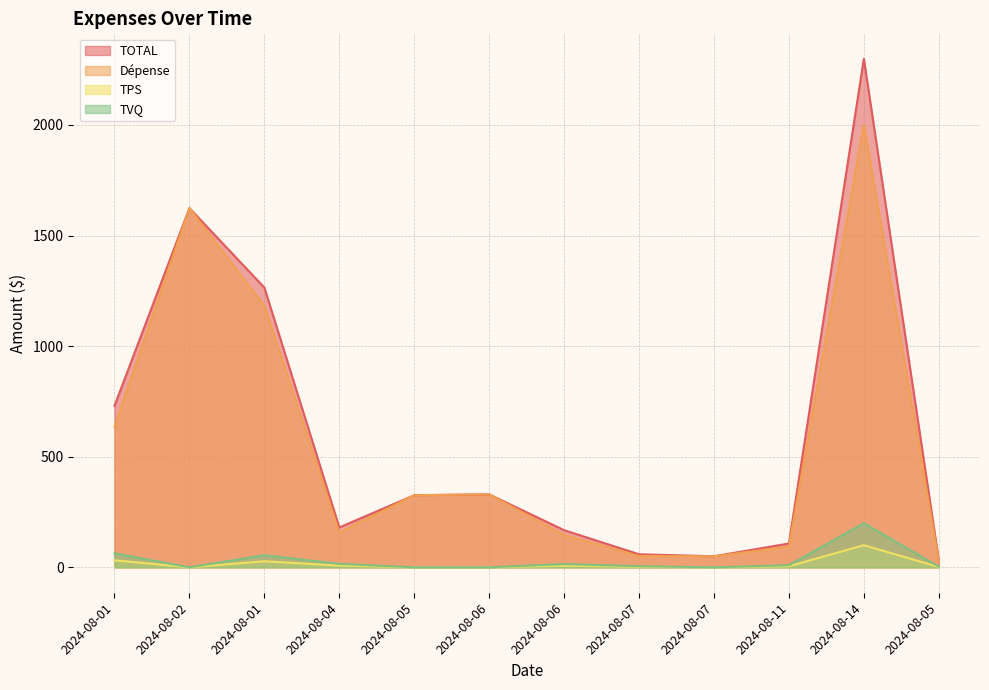

What is the sum of all TVQ values?

365.1